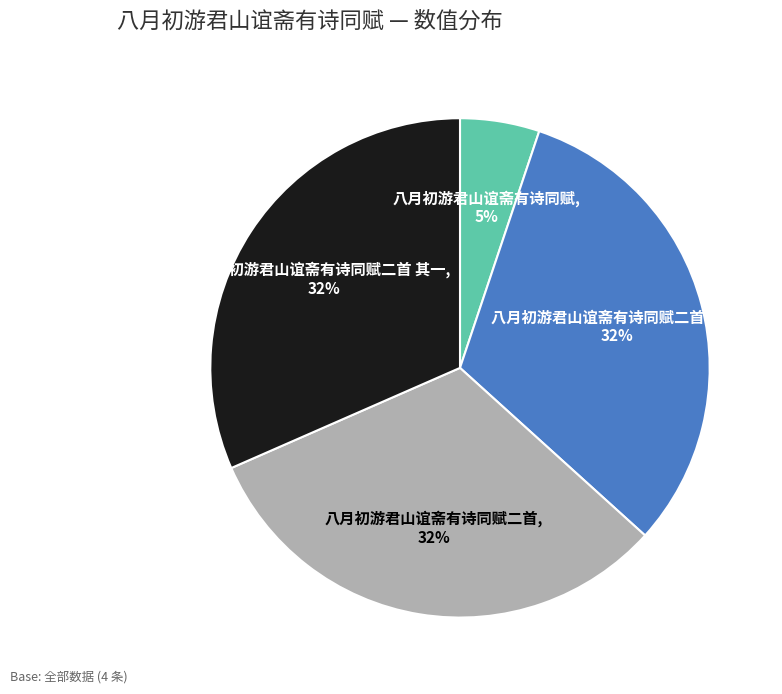

Which category has the smallest portion of the pie?

八月初游君山谊斋有诗同赋